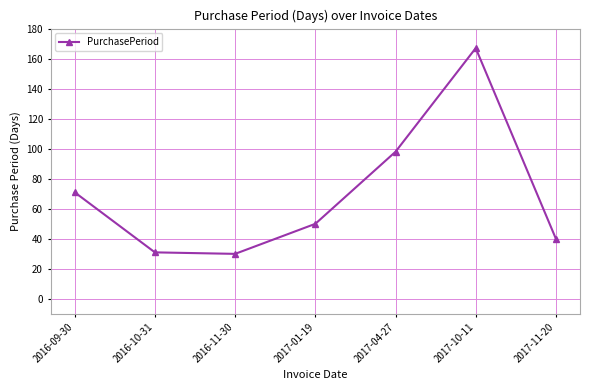

Approximately how many times larger is the value at 2016-10-31 compared to 2017-11-20?

0.8